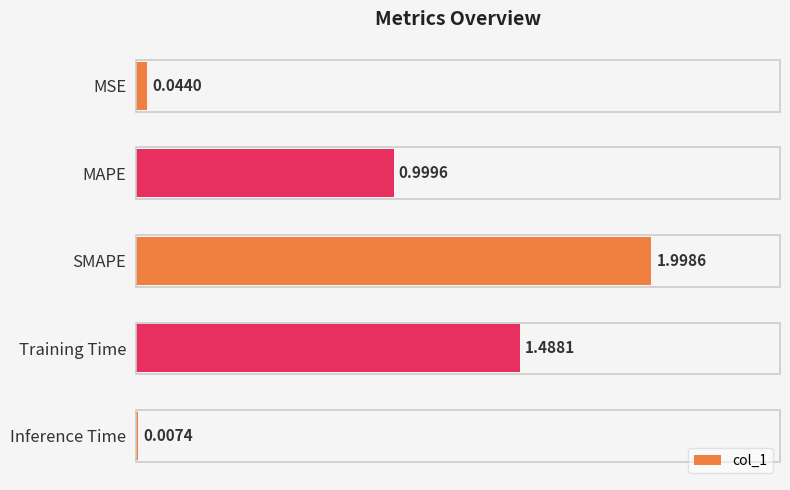

What is the sum of all values?

4.5